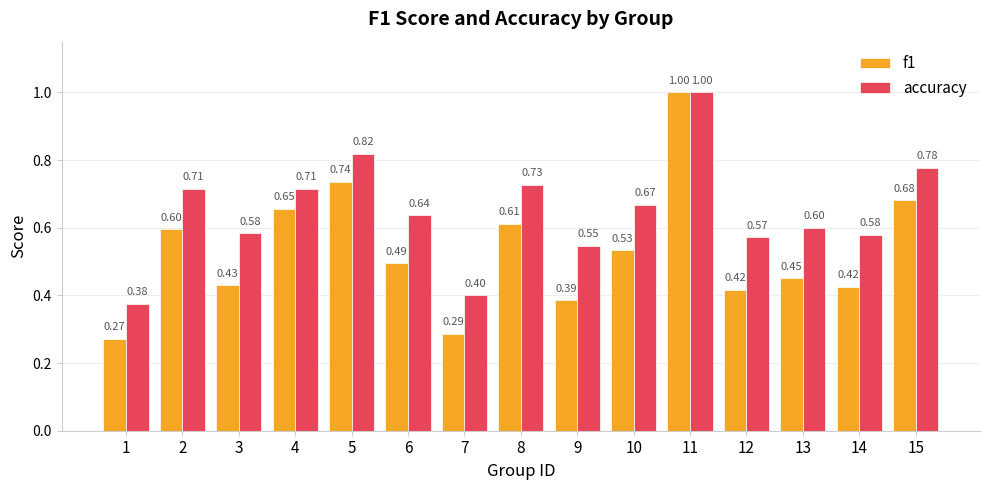

What is the sum of all f1 values?

8.0